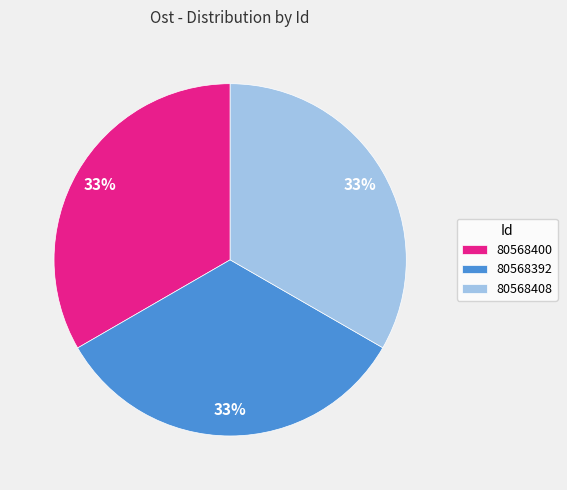

To the nearest percent, what is the combined percentage of 80568392 and 80568408?

67%